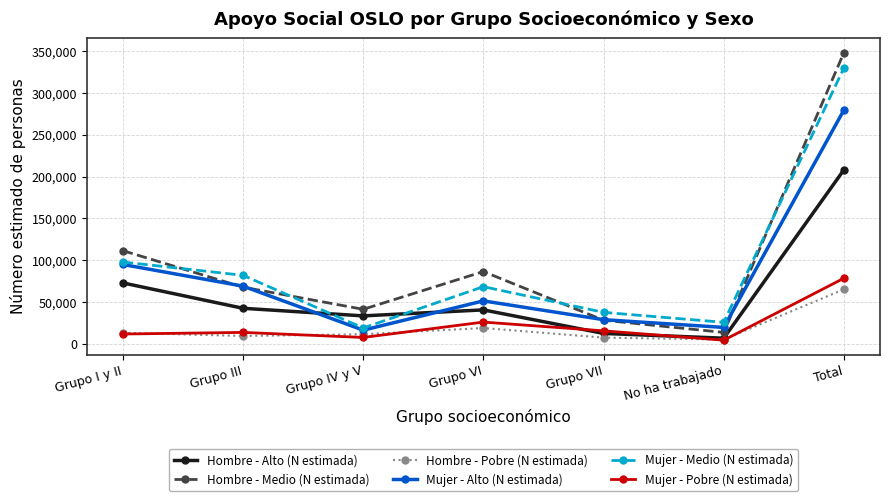

At which category is the sum across all series the highest?

Total